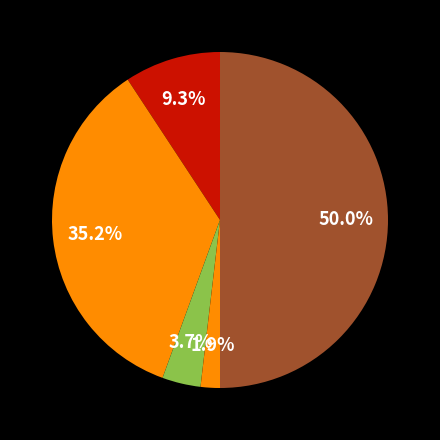

Count the number of slices in the pie.

5